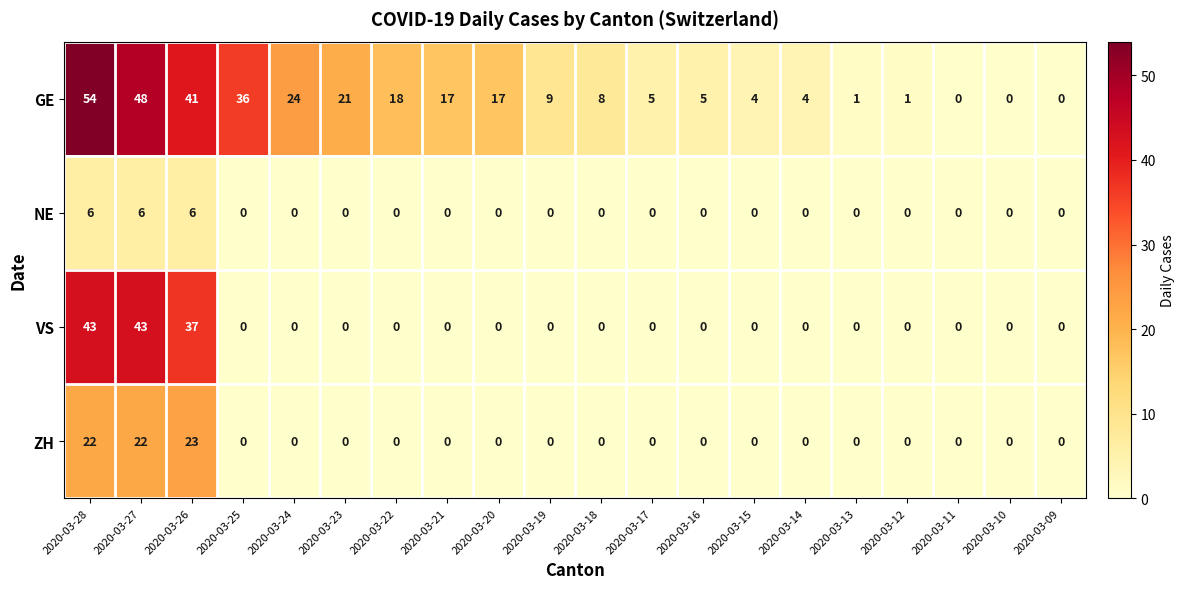

The NE series shows -4 at 2020-03-23. True or false?

False